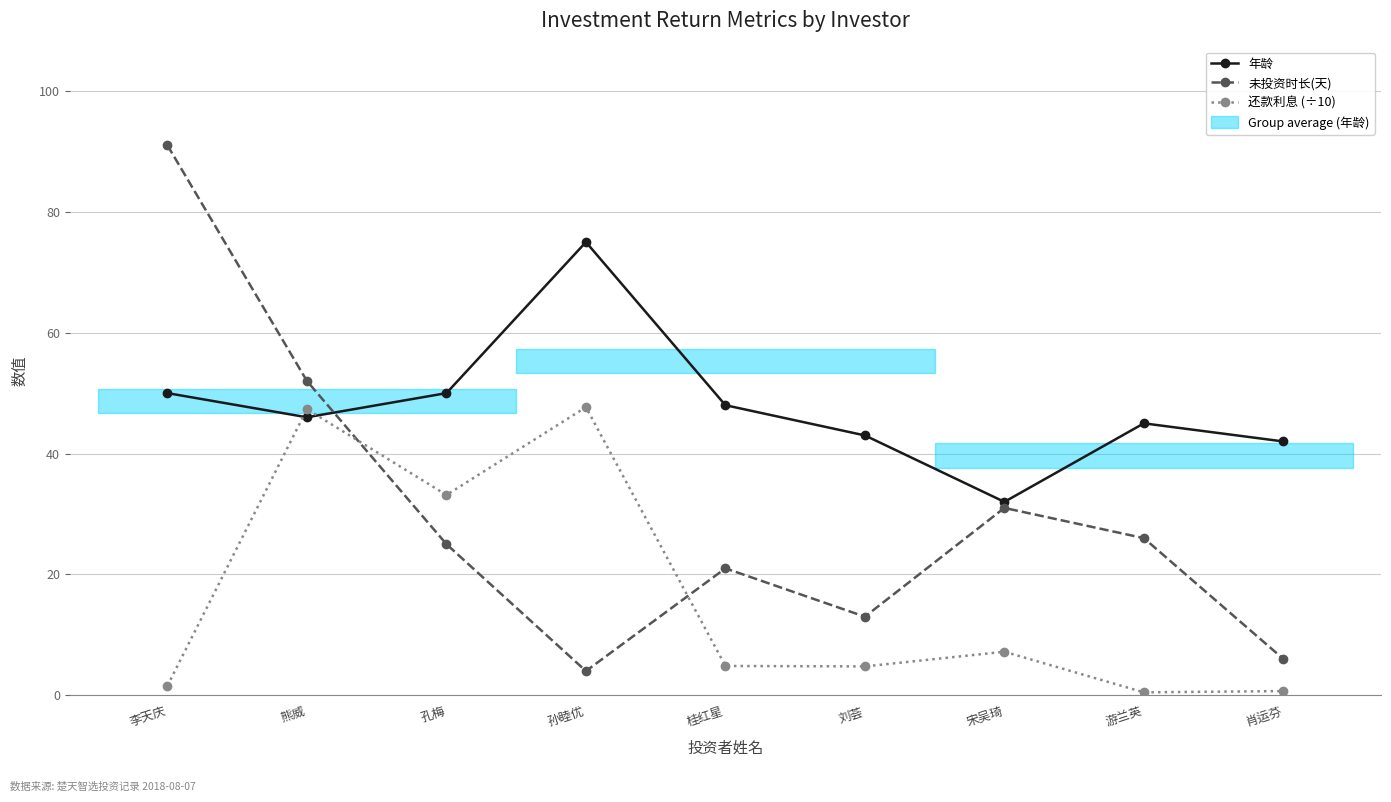

Where do 年龄 and 还款利息 (÷10) first cross each other?

李天庆 and 熊威